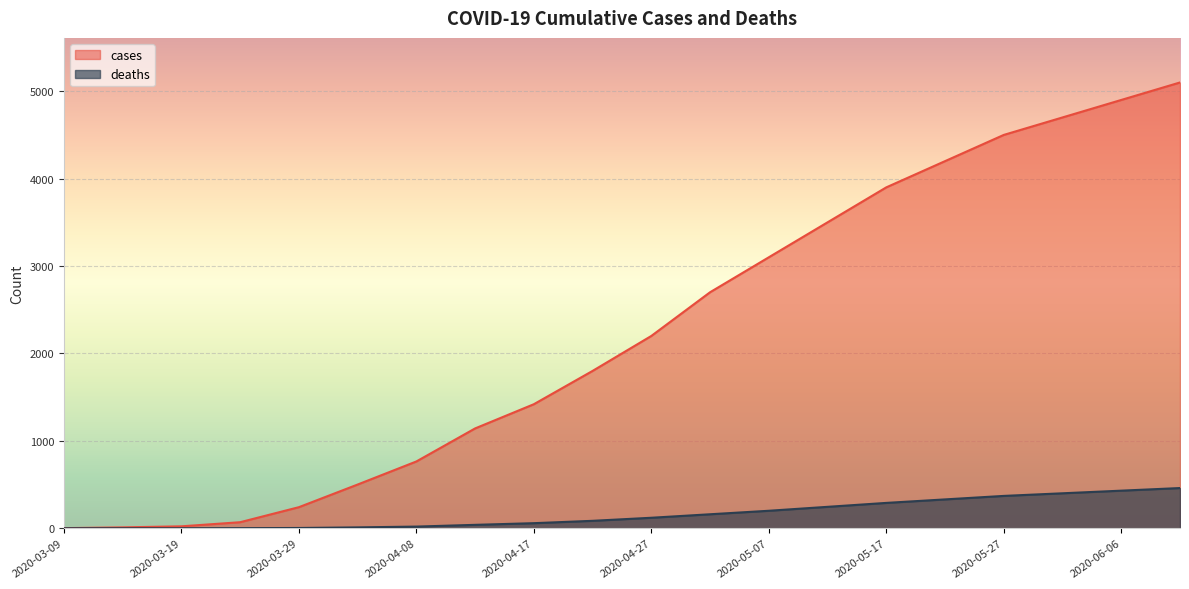

List the labels in order of cases value, smallest first.

2020-03-09, 2020-03-14, 2020-03-19, 2020-03-24, 2020-03-29, 2020-04-03, 2020-04-08, 2020-04-13, 2020-04-17, 2020-04-22, 2020-04-27, 2020-05-02, 2020-05-07, 2020-05-12, 2020-05-17, 2020-05-22, 2020-05-27, 2020-06-01, 2020-06-06, 2020-06-11